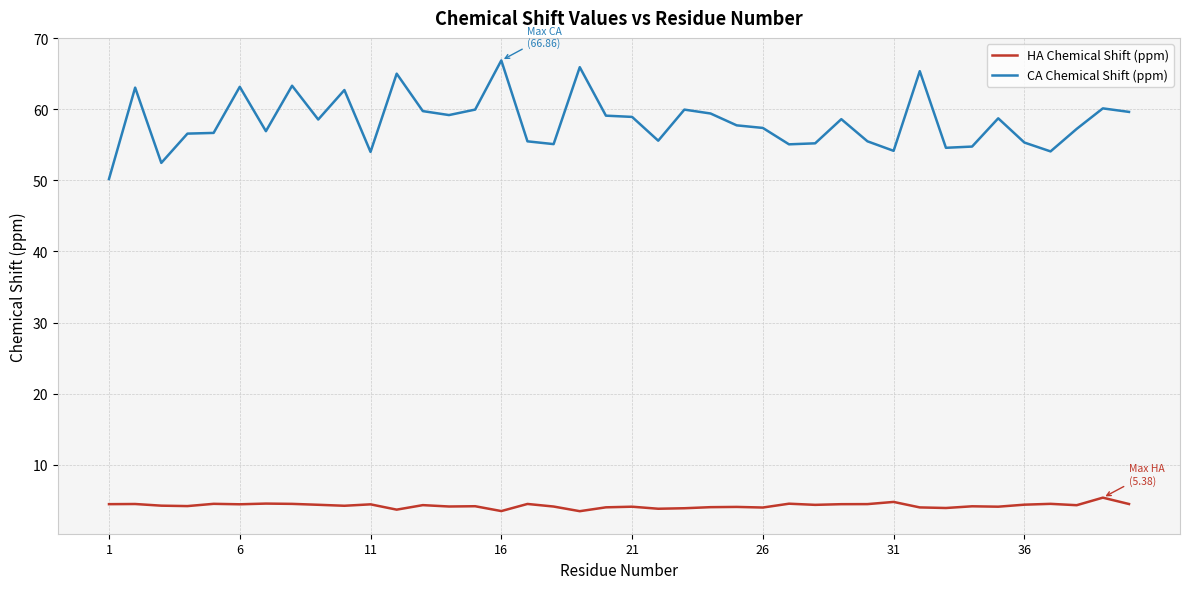

True or false: CA Chemical Shift (ppm) and HA Chemical Shift (ppm) intersect in this chart.

False